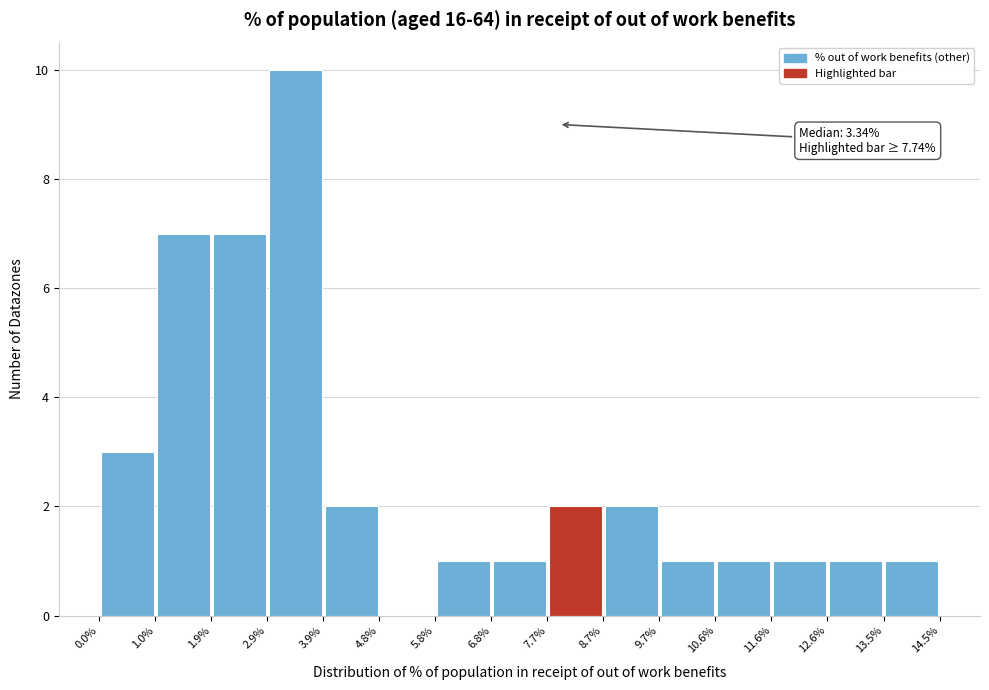

Which range on the x-axis has the tallest bar?

2.9% to 3.9%